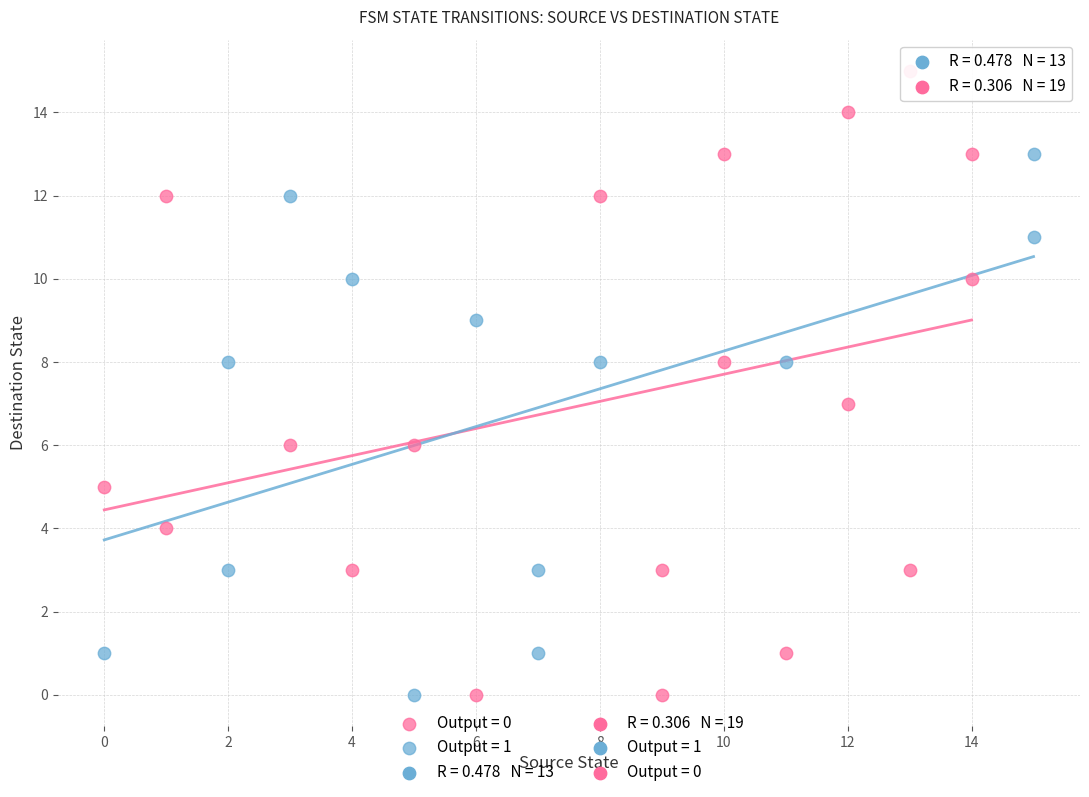

Which series has the largest Y range (max minus min)?

Output = 0